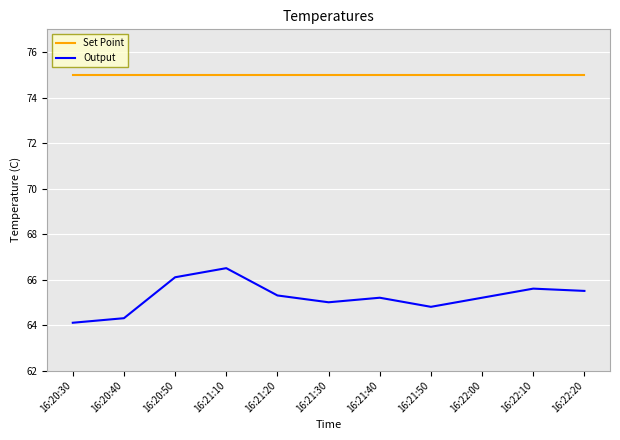

What is the difference between the highest and lowest values at 16:21:20?

9.7